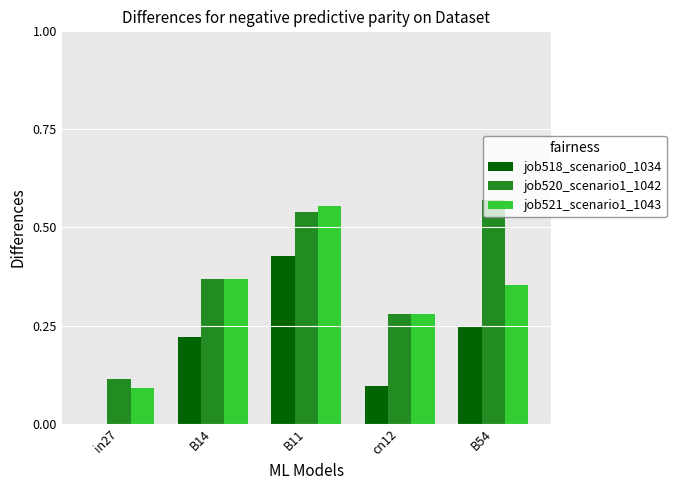

What is the sum of all job521_scenario1_1043 values?

1.6